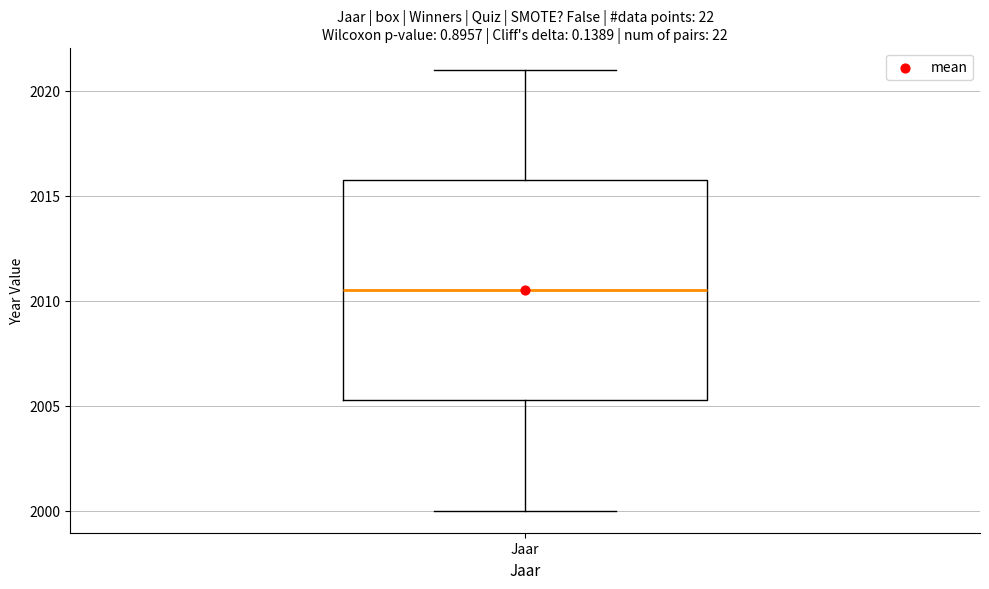

Transcribe this box plot: give where the median line is, the range the box spans, and where the two whiskers end, as read against the y-axis. The values are not printed on the chart, so give them approximately, as read against the axis.

median 2010.5, box 2005.5 to 2016.0, whiskers 2000.0 to 2021.0